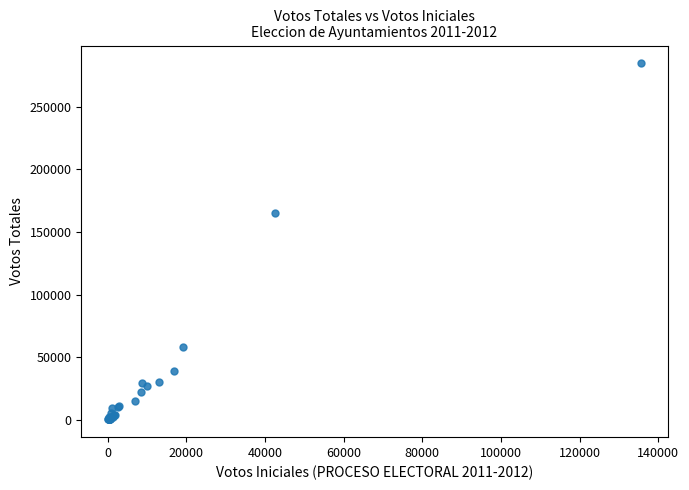

What Y value in the scatter plot is closest to 142521?

165267